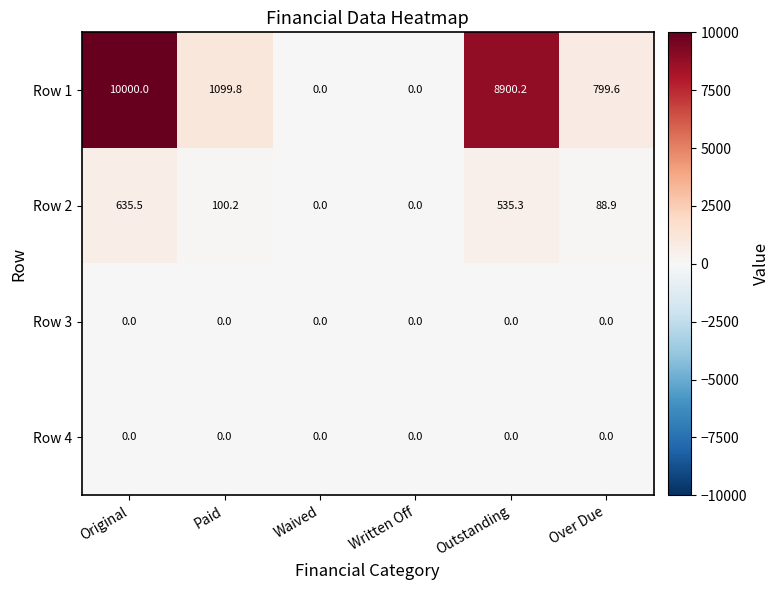

Is it true that Row 3 equals 0.0 at Written Off?

True